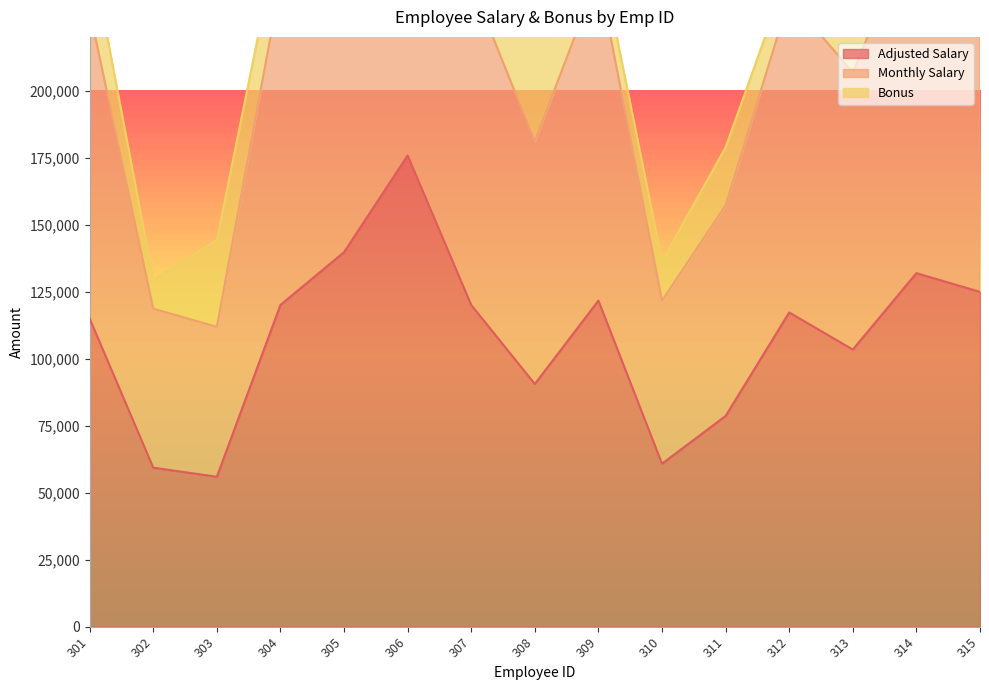

List the labels in order of Monthly Salary value, largest first.

306, 305, 314, 315, 309, 304, 307, 312, 301, 313, 308, 311, 310, 302, 303